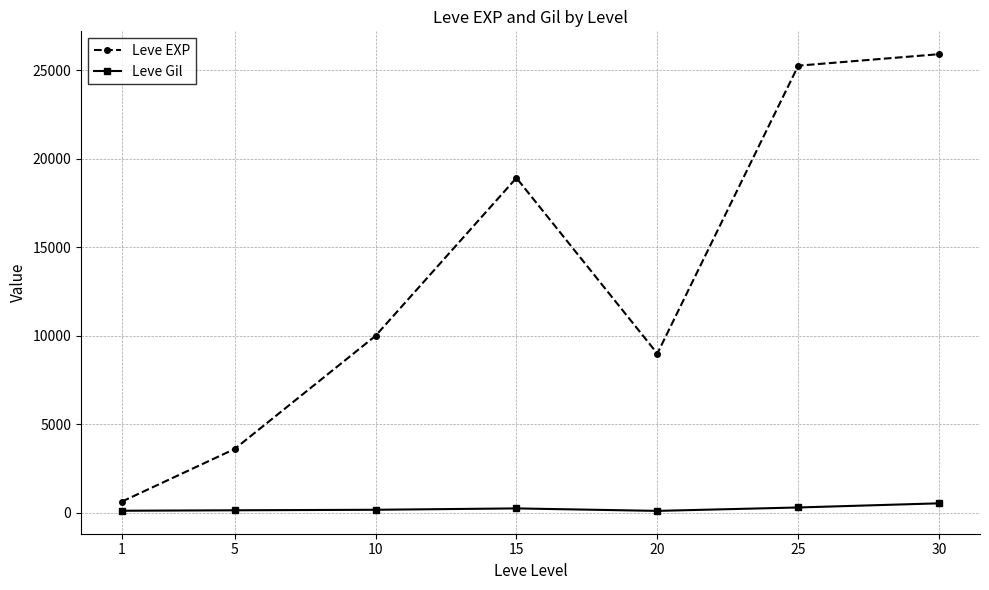

Does the chart have visible grid lines?

Yes